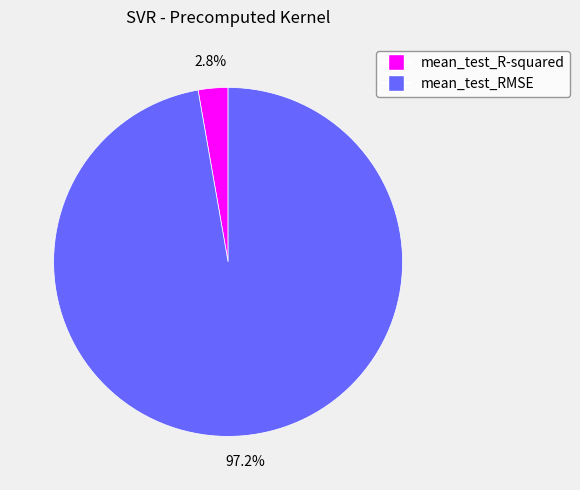

How many slices are in this pie chart?

2